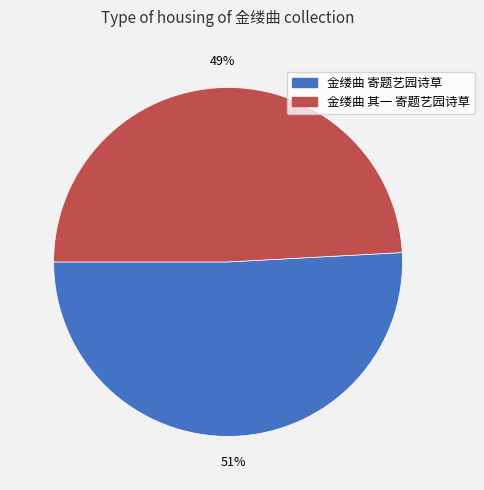

True or false: 金缕曲 寄题艺园诗草 accounts for 42% of the total.

False